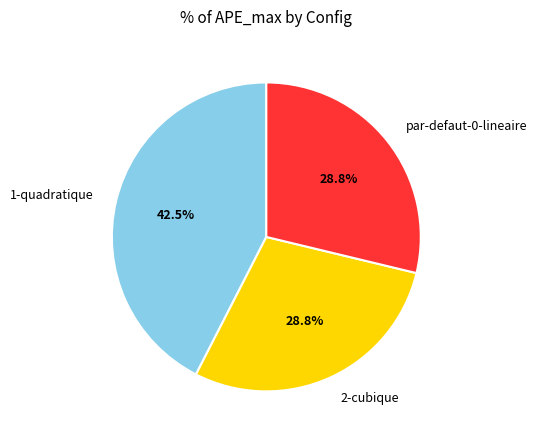

How many slices are in this pie chart?

3